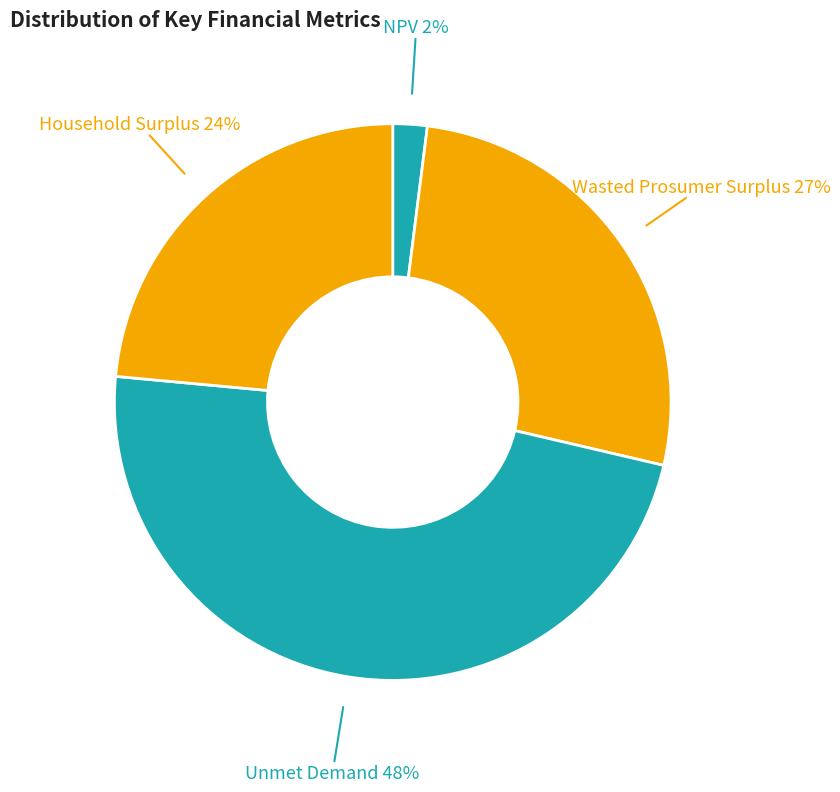

Do Unmet Demand and Household Surplus together represent more than half of the pie?

Yes